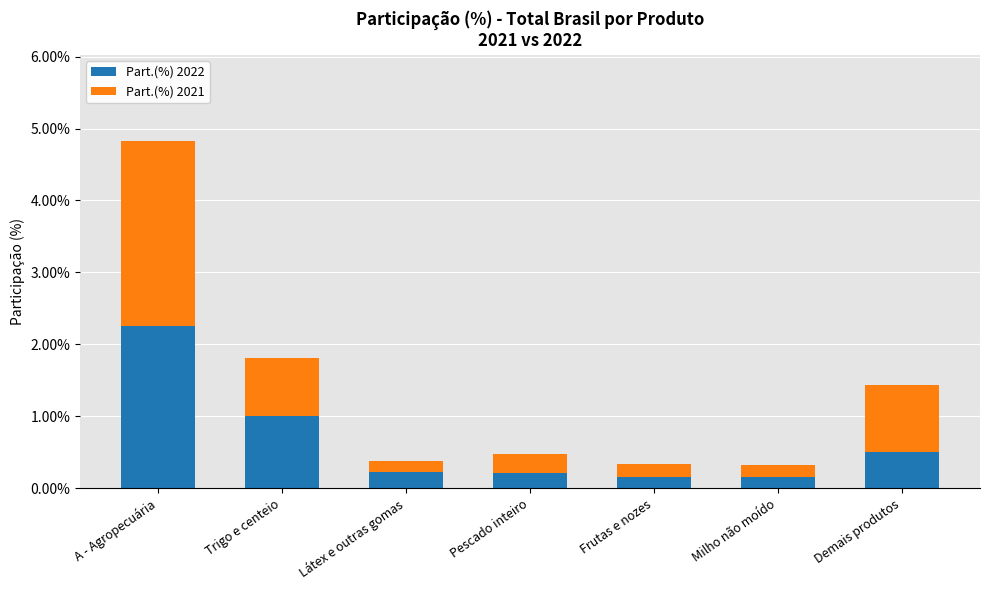

True or false: Part.(%) 2022 has a value of 1.6 at Trigo e centeio.

False